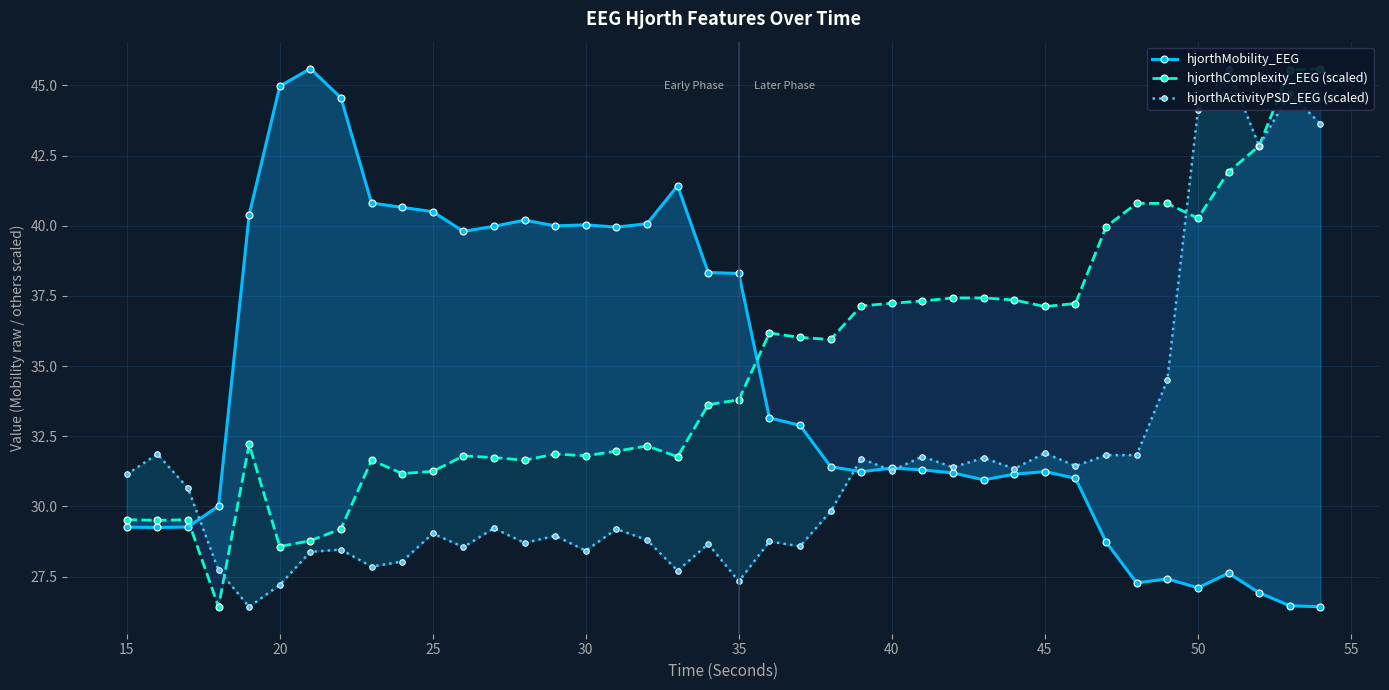

Count the number of categories in the chart.

40